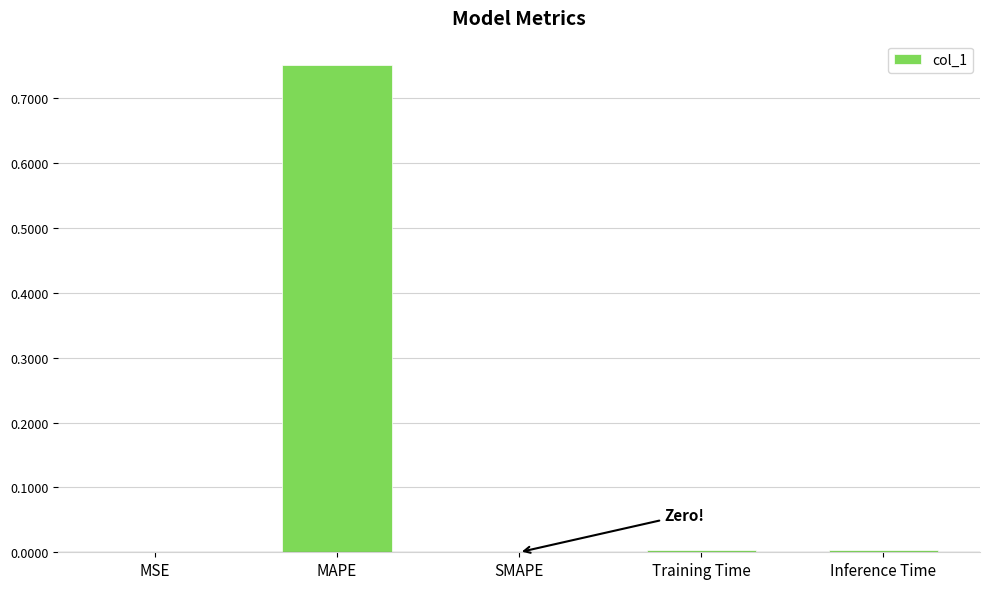

Which category has the highest value across all series?

MAPE